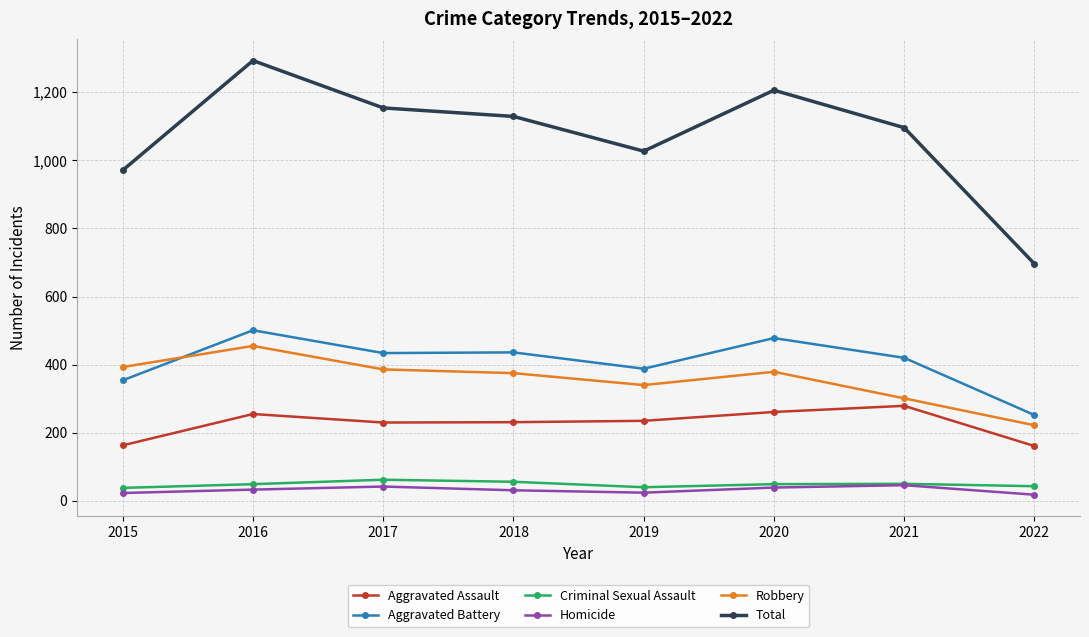

True or false: Robbery has more than 1 points higher than both neighbors.

True